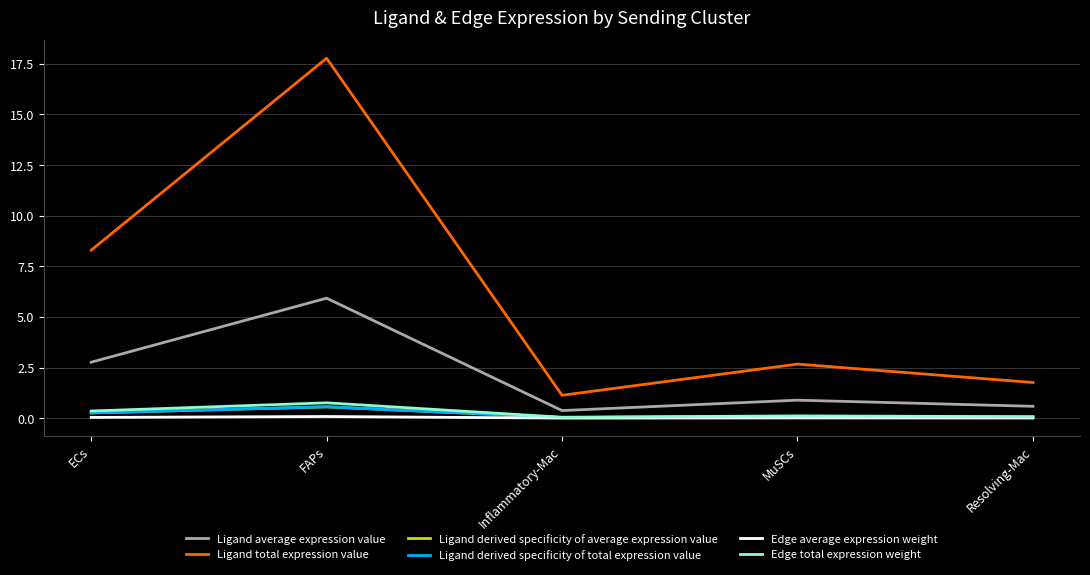

Does the chart have visible grid lines?

Yes